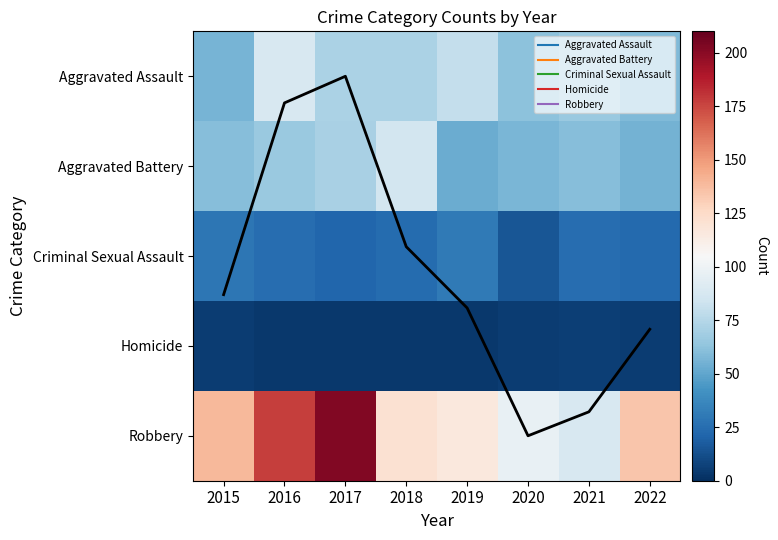

What is the minimum value for Homicide?

4